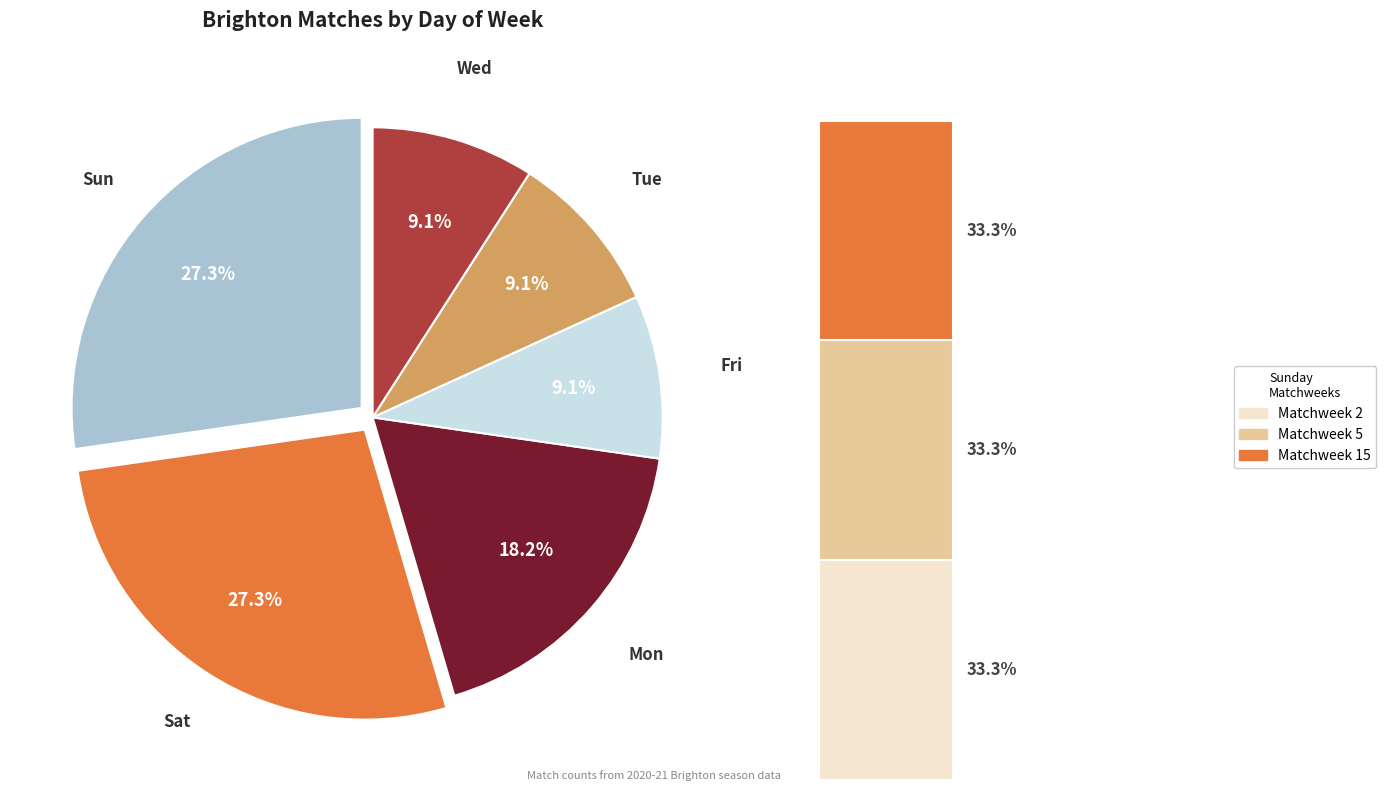

What percentage is the Sun slice, to the nearest percent?

27%